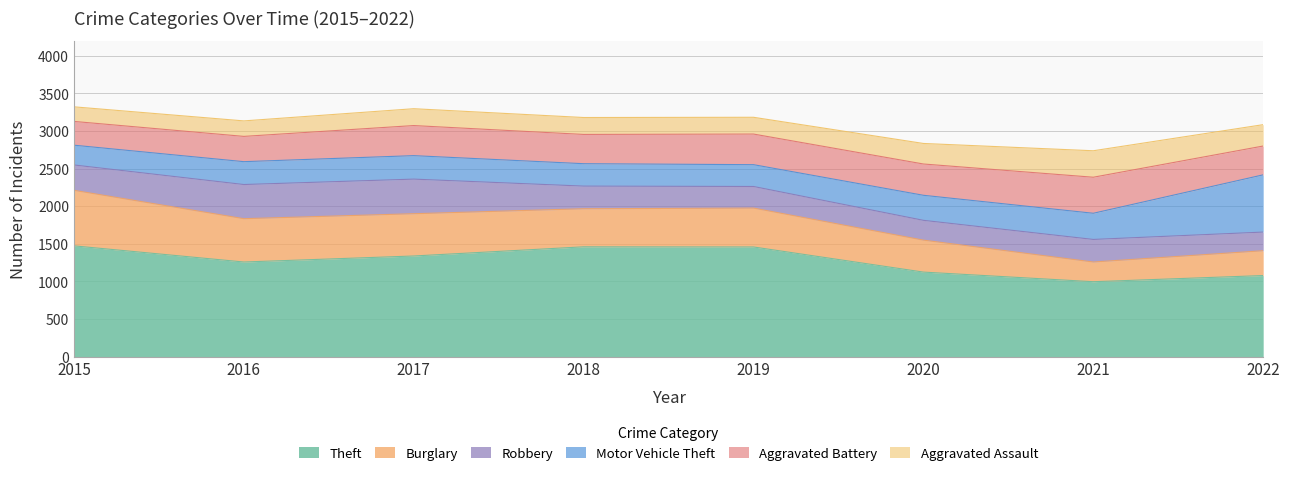

What is the minimum value for Aggravated Assault?

194